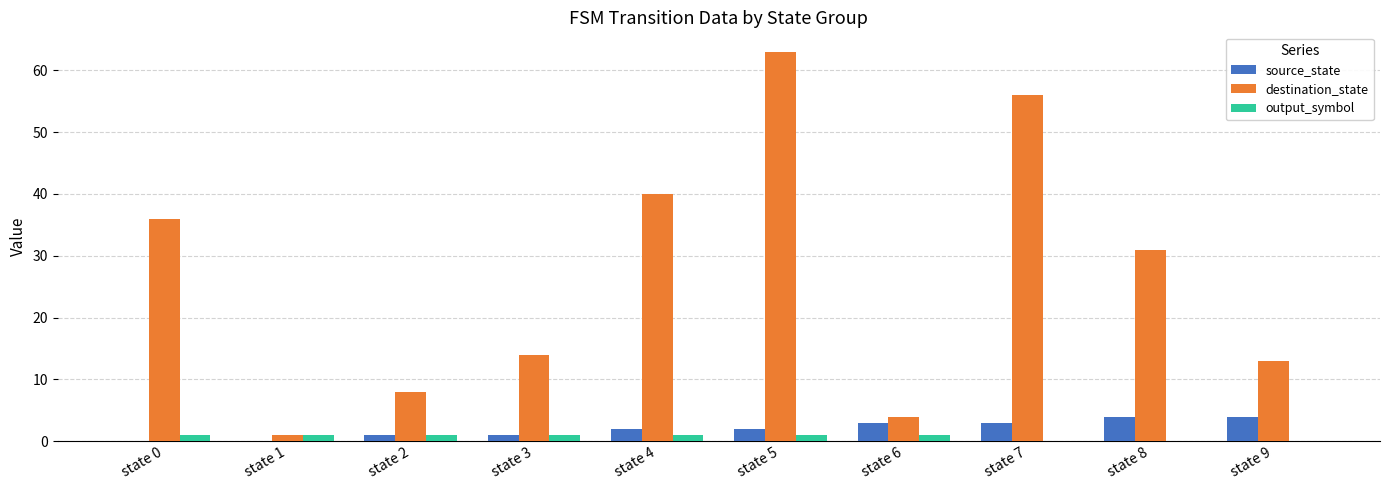

What is the average value of the source_state series?

2